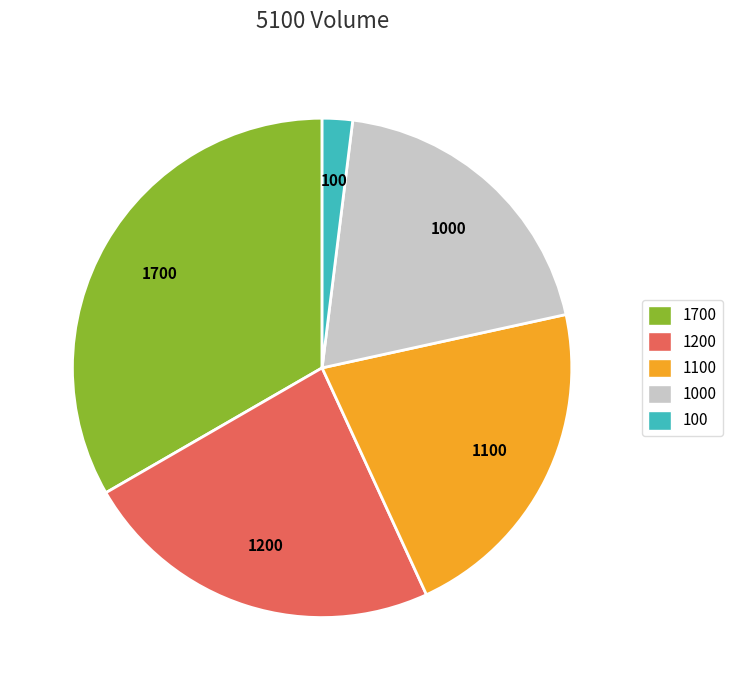

True or false: 100 accounts for 2% of the total.

True